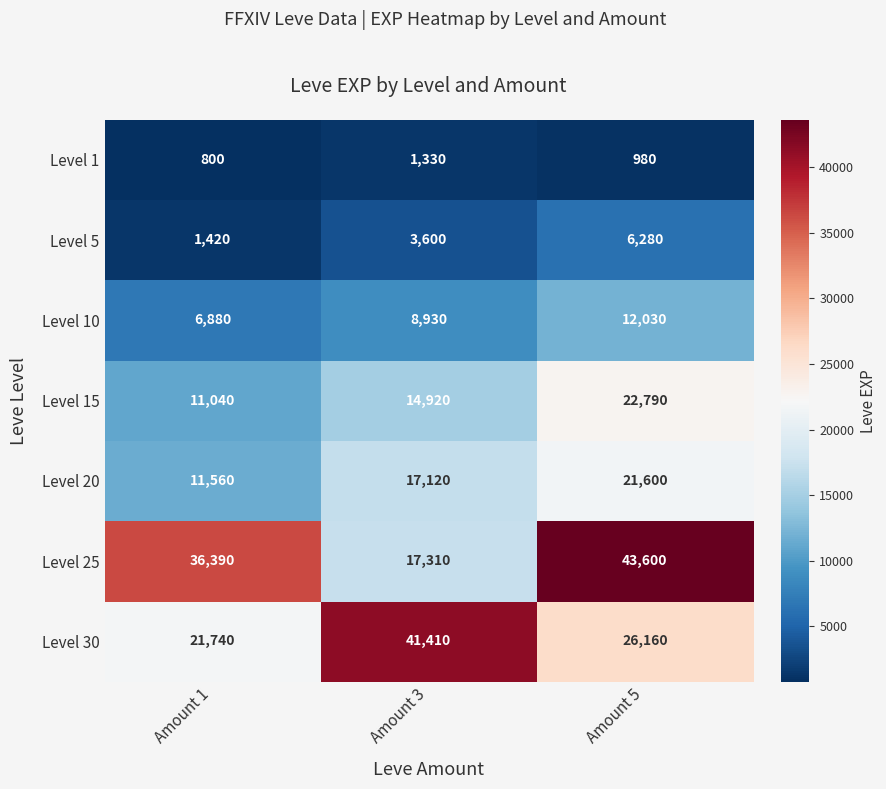

How many data points does each series have?

3